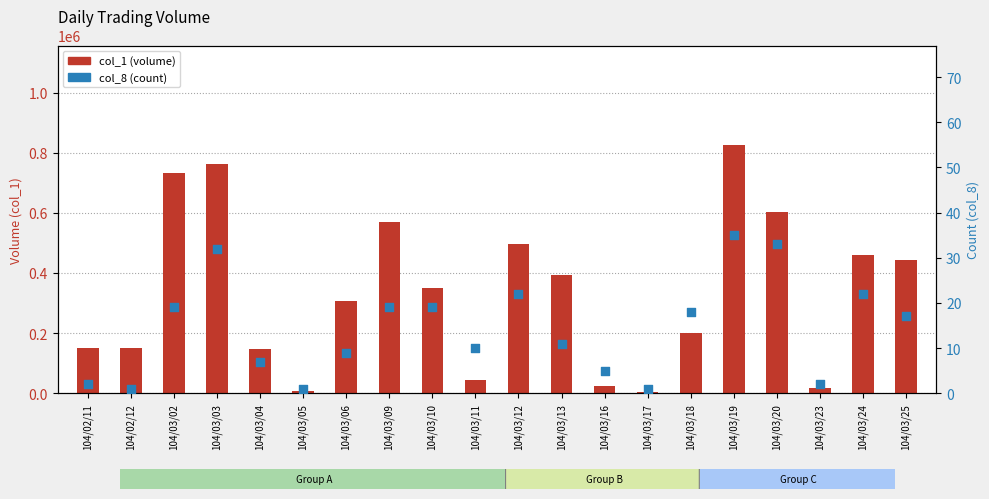

Which series has the largest Y range (max minus min)?

col_1 (volume)